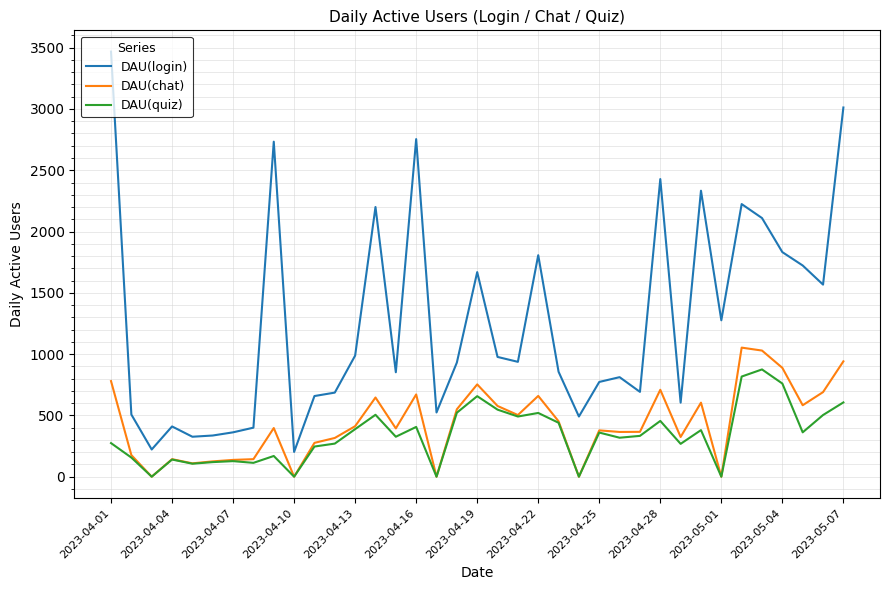

True or false: DAU(quiz) and DAU(login) cross at least once.

False